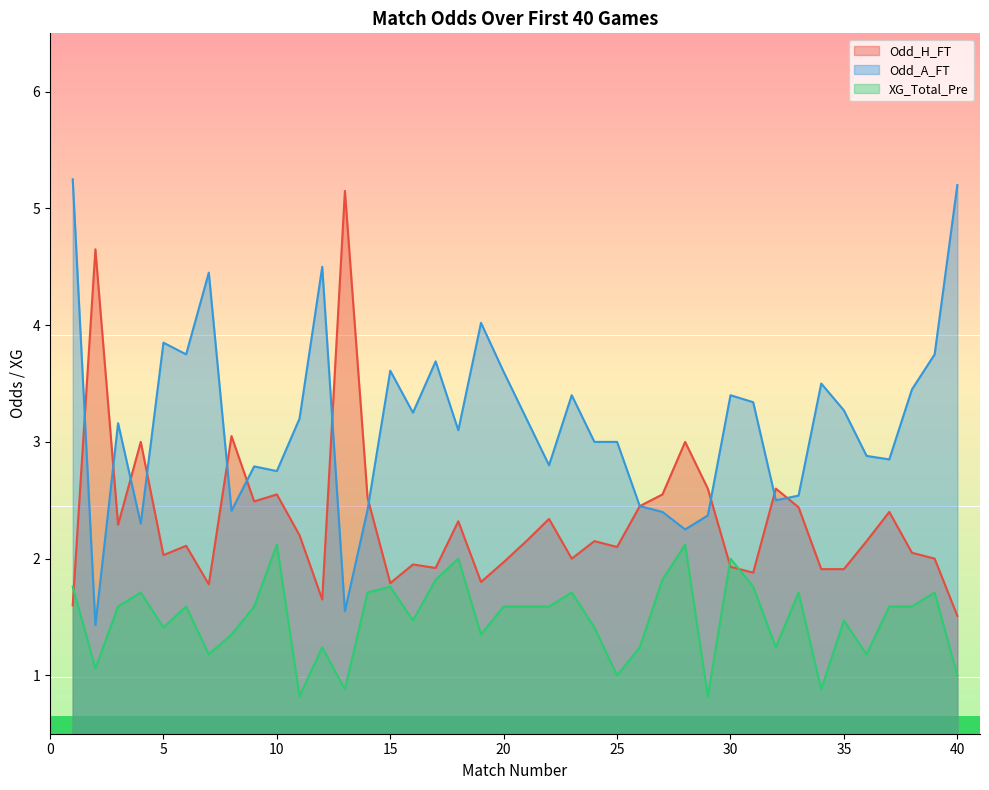

In Odd_A_FT, how many points are higher than both neighbors (excluding endpoints)?

11